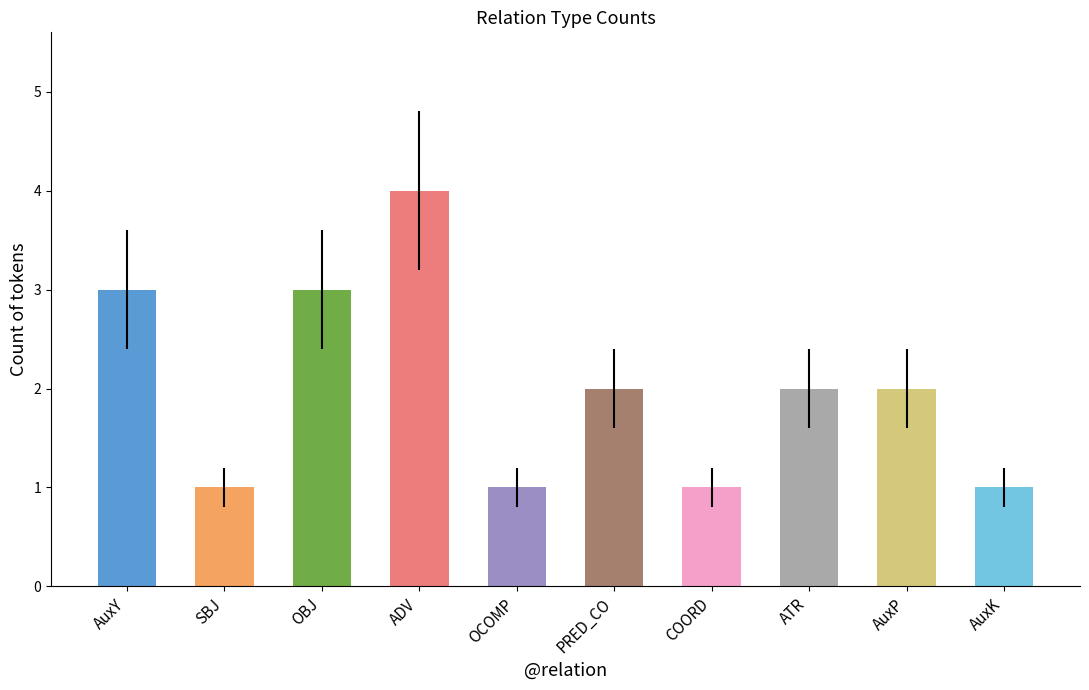

How many data points does each series have?

10